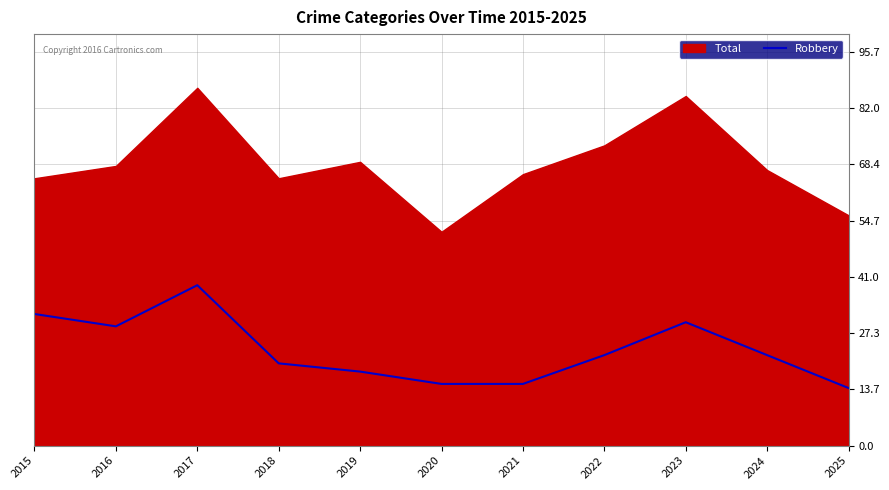

What is the smallest value displayed?

14